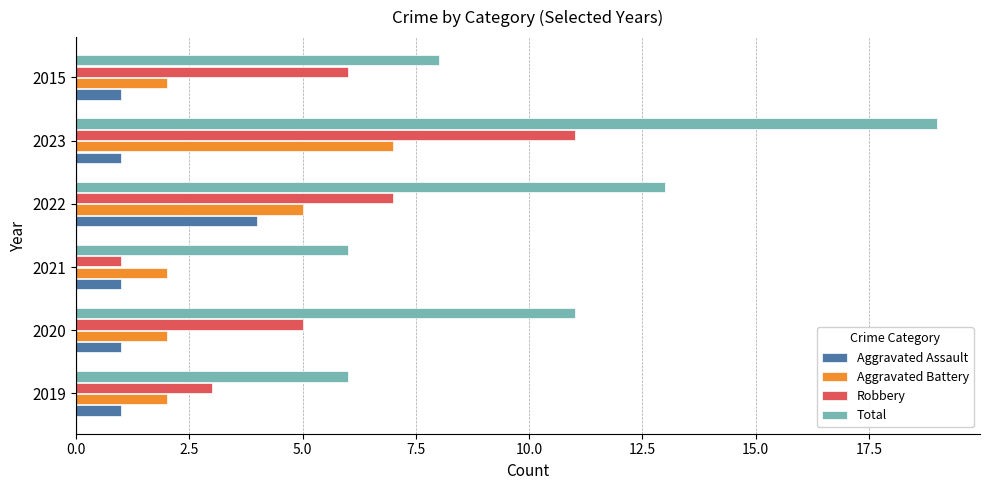

How many distinct data groups are displayed?

4